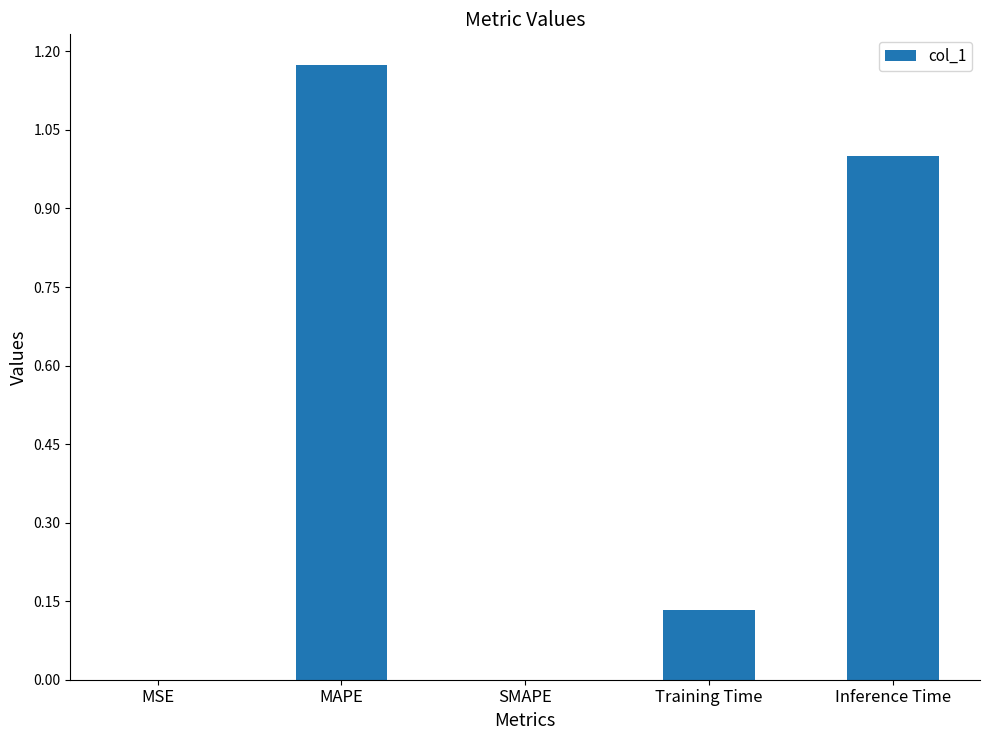

What is the change in value from MAPE to SMAPE?

-1.2